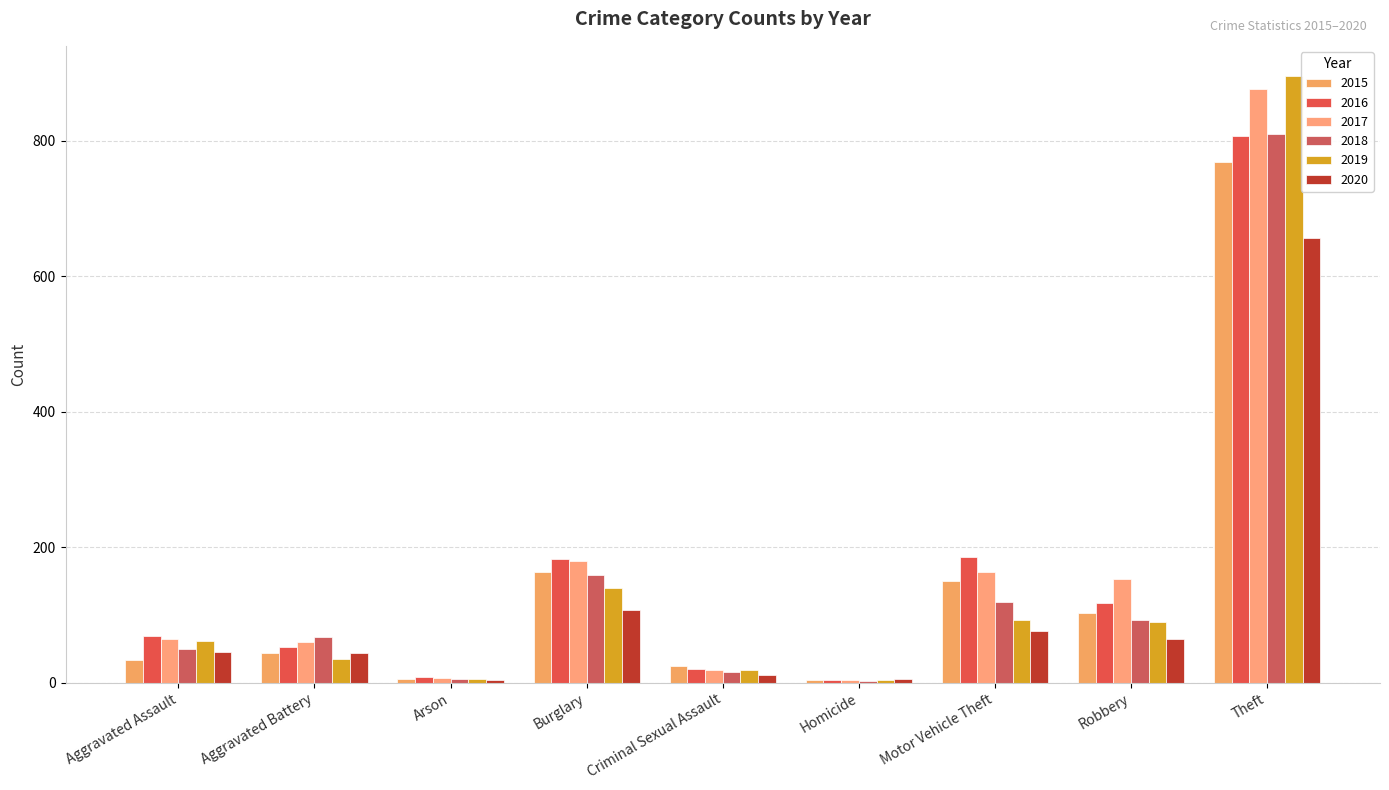

Is the value of 2018 at Arson greater than the value of 2020 at Motor Vehicle Theft?

No